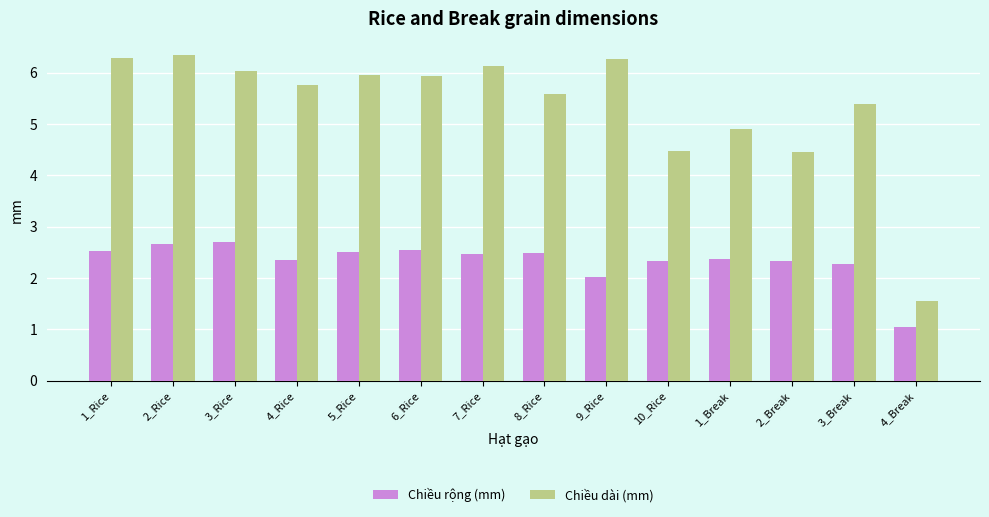

What is the total value across all series at 1_Break?

7.3